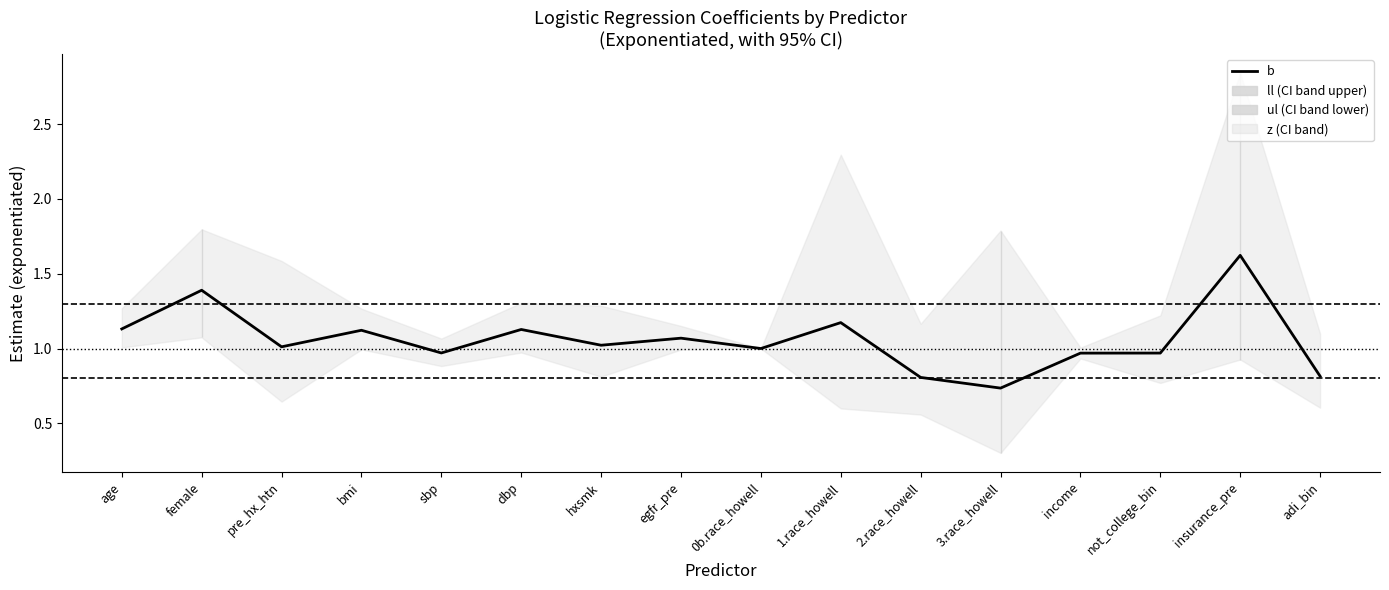

What is the approximate value at sbp?

1.0